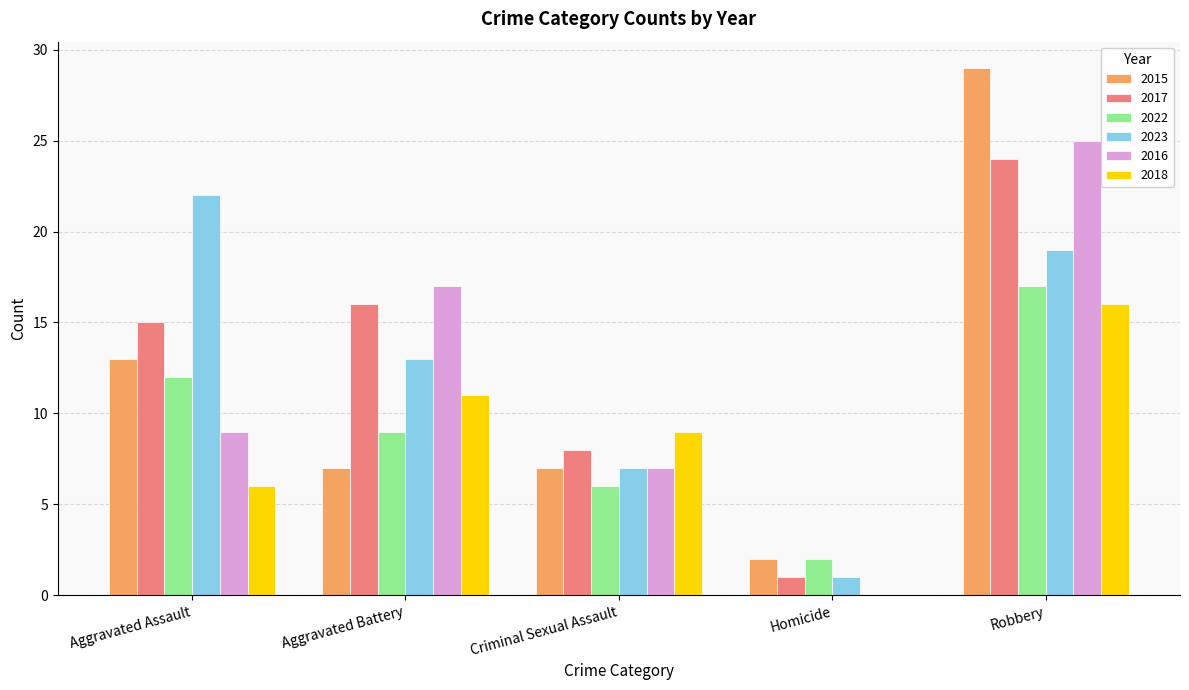

Which series has the widest spread of values?

2015